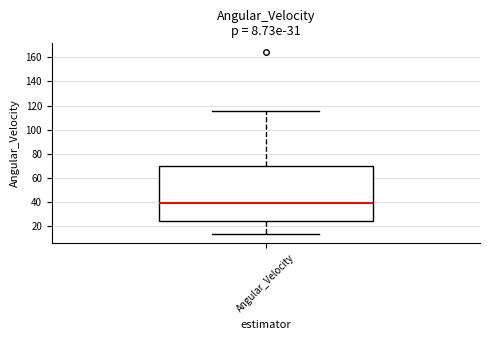

Read this box plot against the y-axis: the position of the median line, the range covered by the box, and the ends of both whiskers. The values are not printed on the chart, so give them approximately, as read against the axis.

median 40, box 24 to 70, whiskers 14 to 116